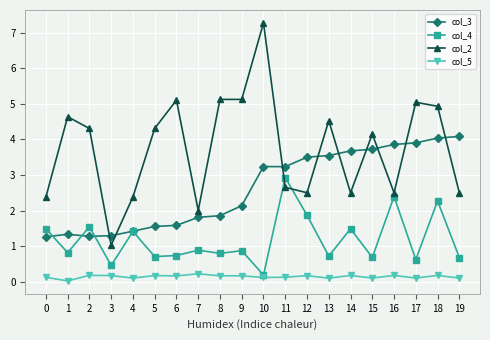

At how many categories does at least one series exceed 1?

20